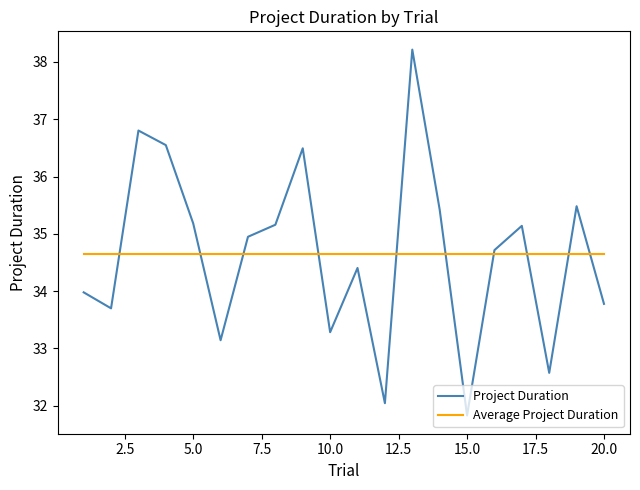

What is the minimum value shown in the chart?

31.8